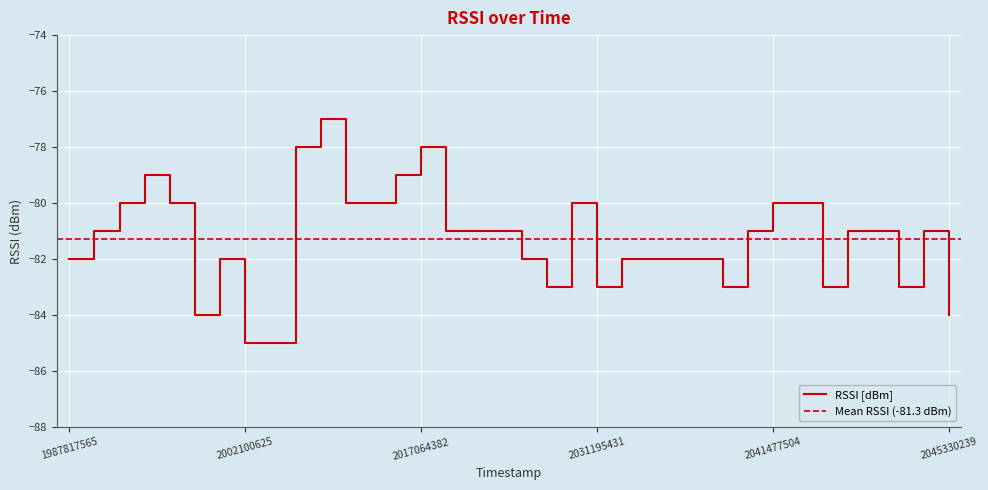

Is it true that the value at 2041157606 is -40?

False